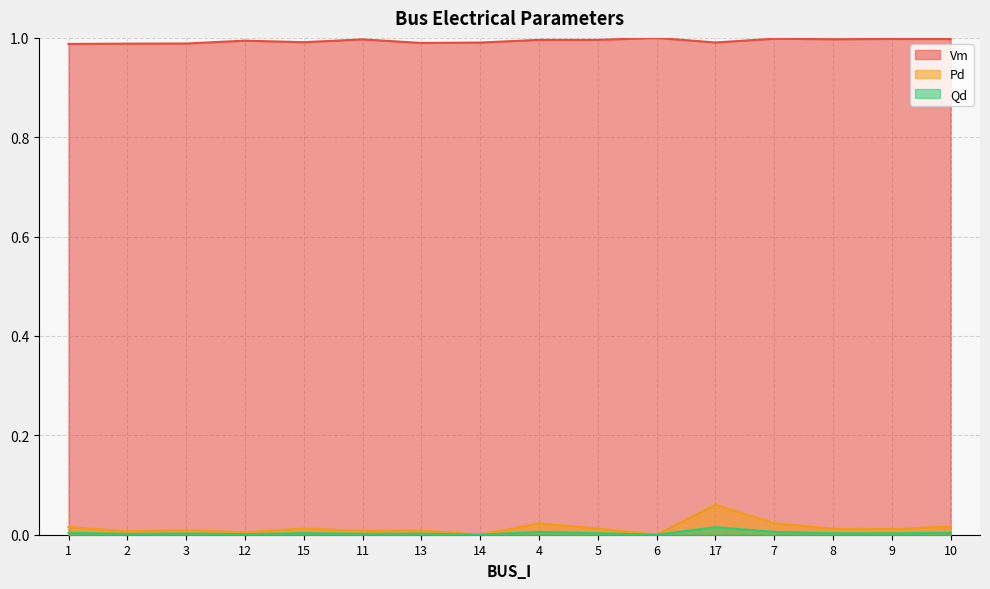

Which series has the largest total across all categories?

Vm